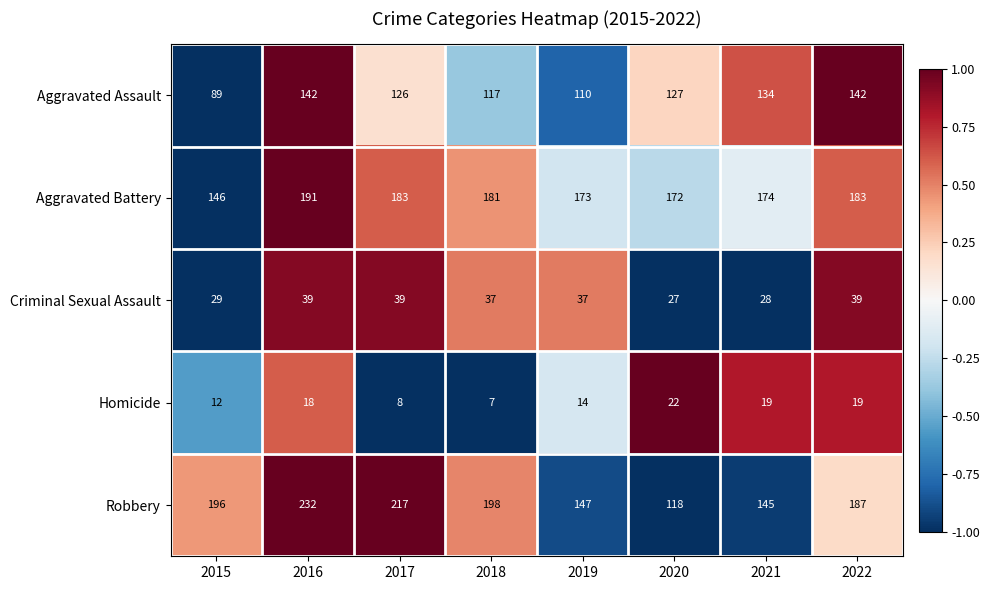

What is the difference between the Aggravated Assault values at 2022 and 2015?

53